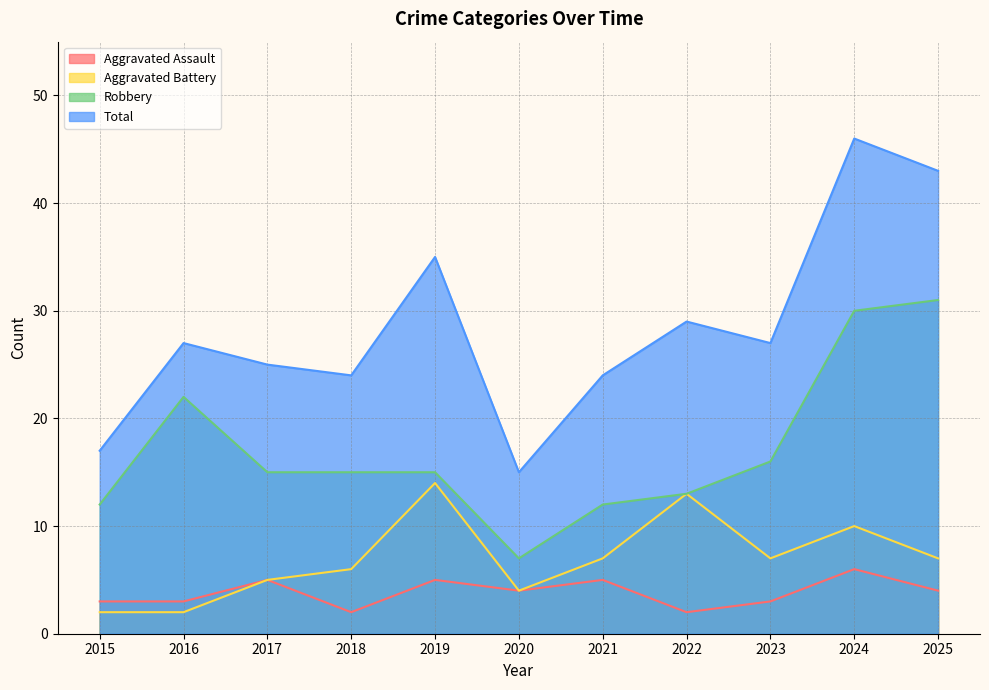

True or false: Aggravated Battery and Robbery cross at least once.

False